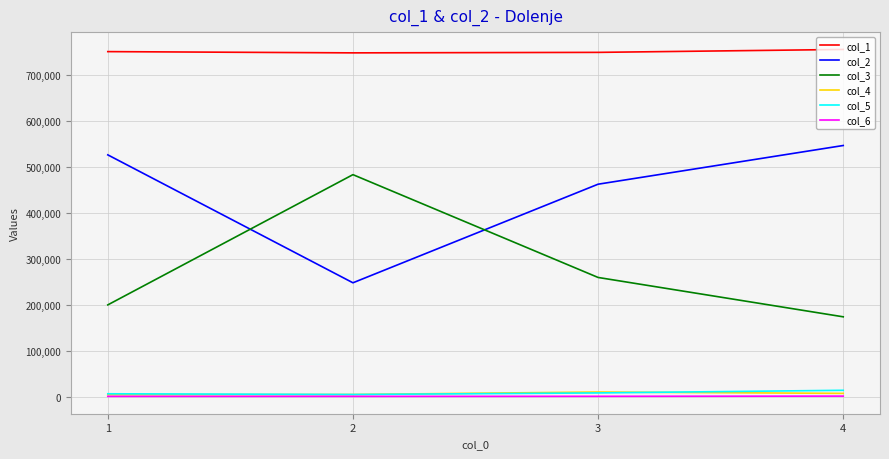

Is the value of col_2 at 3 greater than the value of col_6 at 1?

Yes